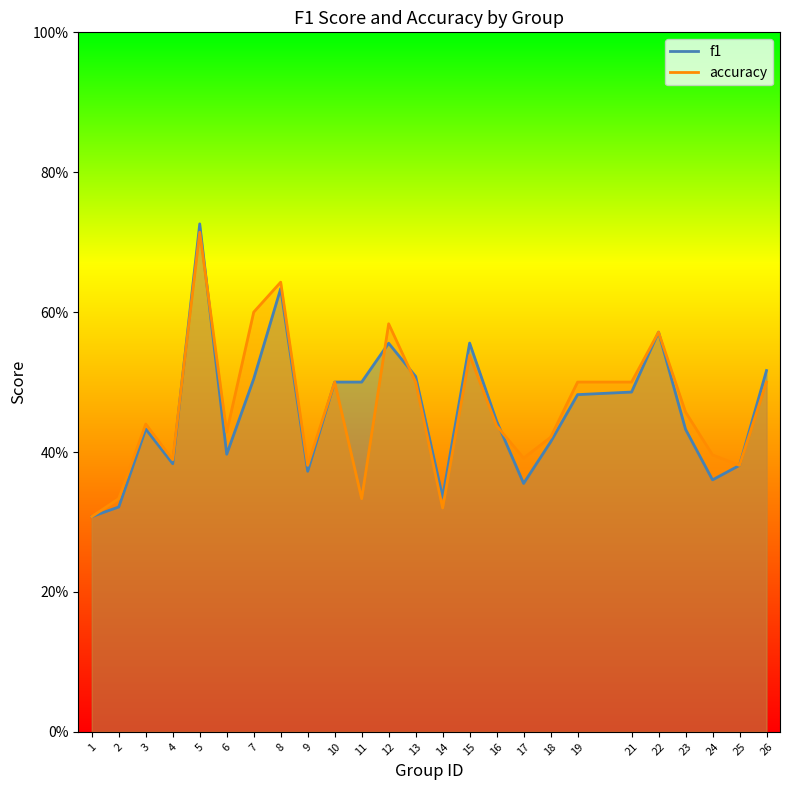

True or false: accuracy has more than 0 points higher than both neighbors.

True